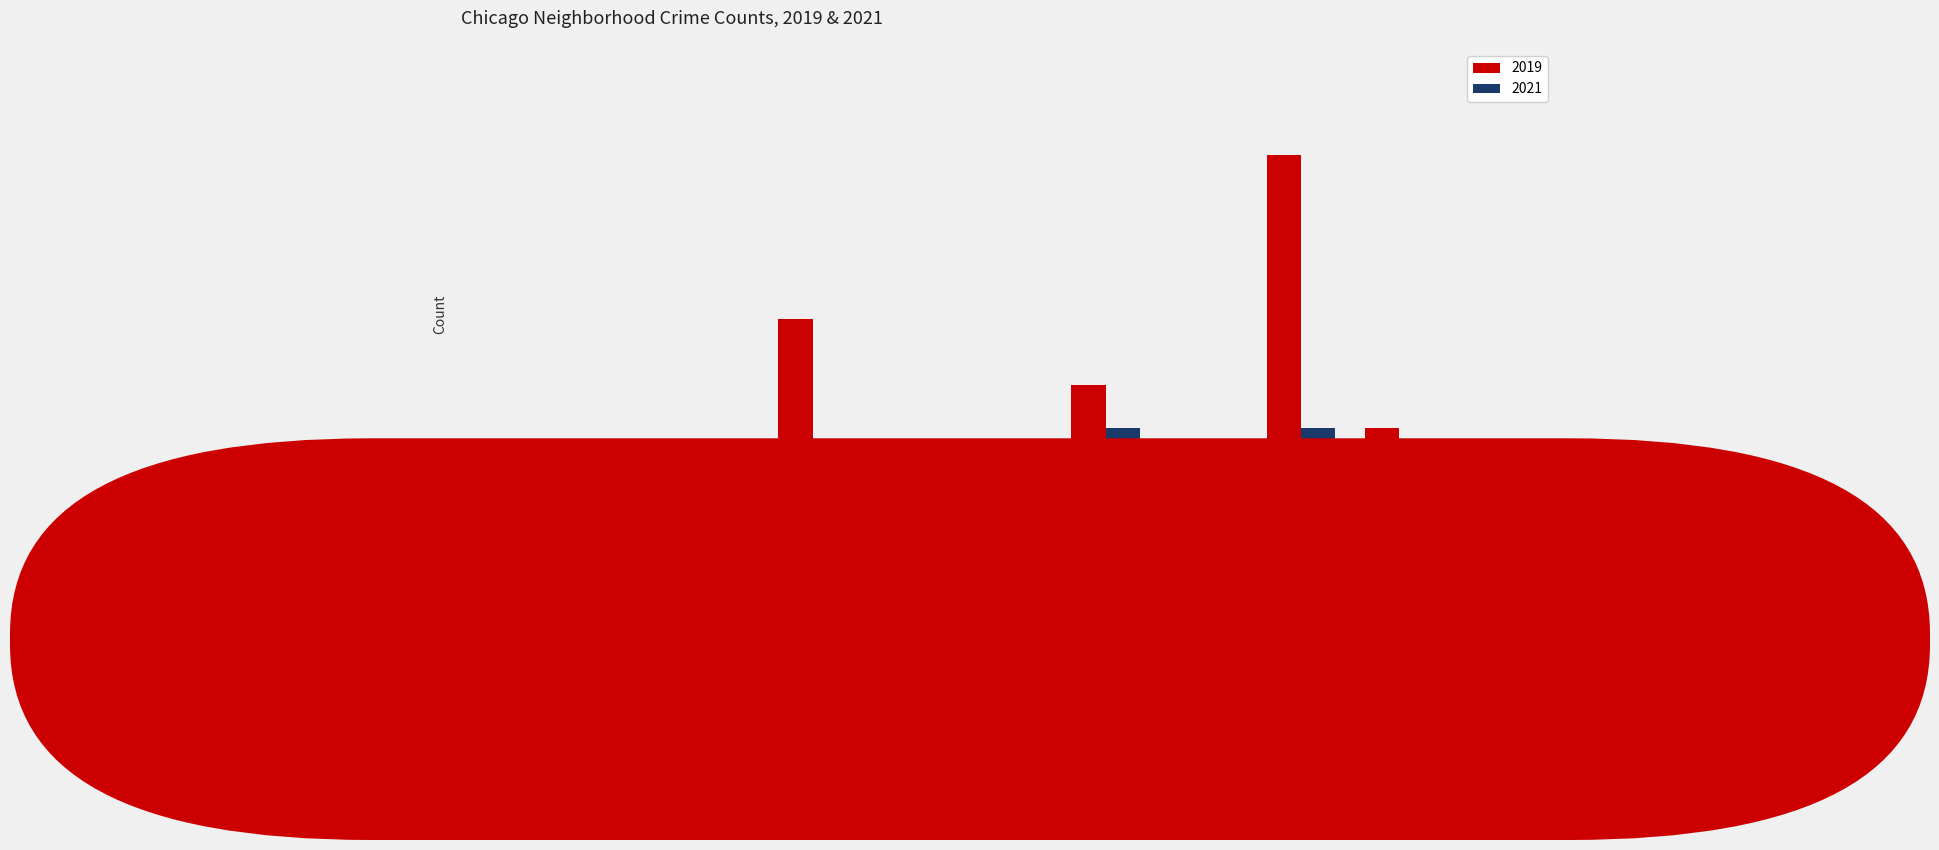

What is the average value of the 2019 series?

21